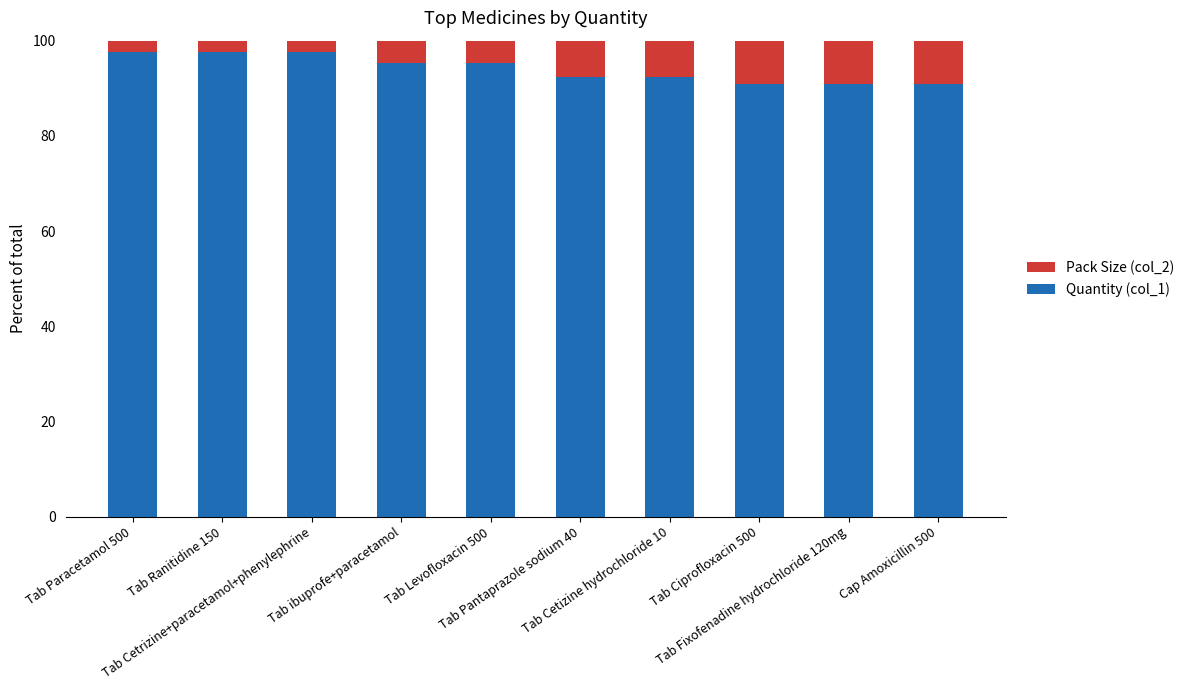

What is the average value of the Quantity (col_1) series?

94.1